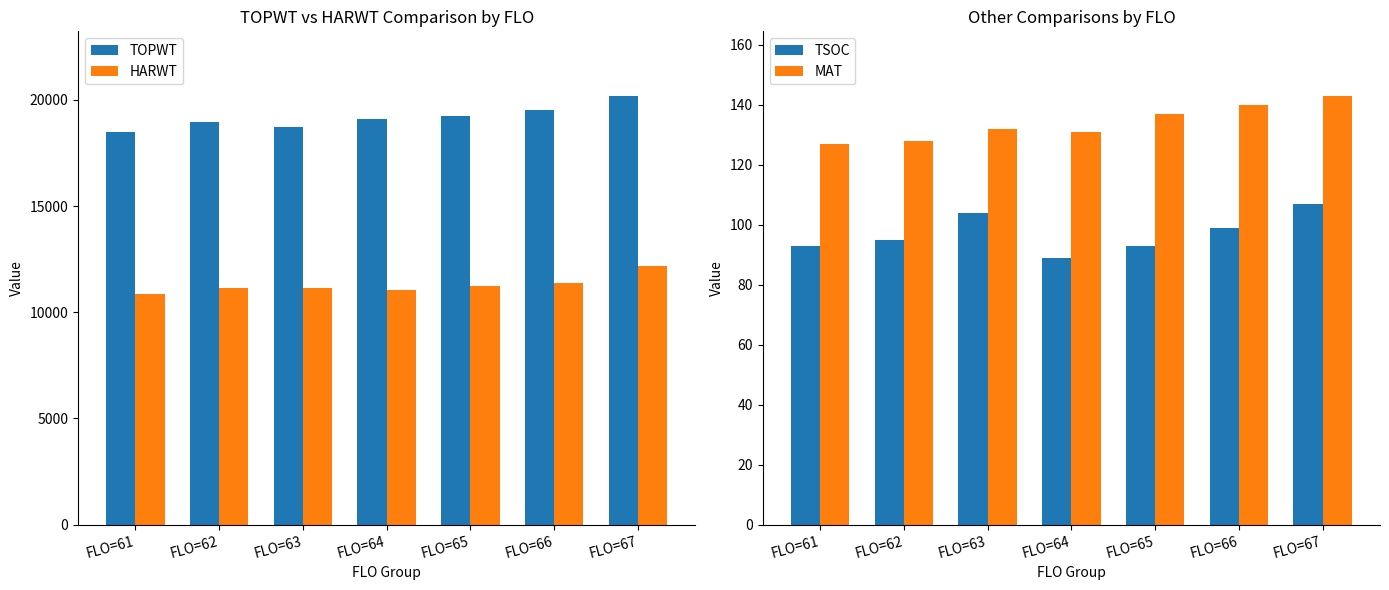

What is the difference between the highest and lowest values at FLO=62?

18855